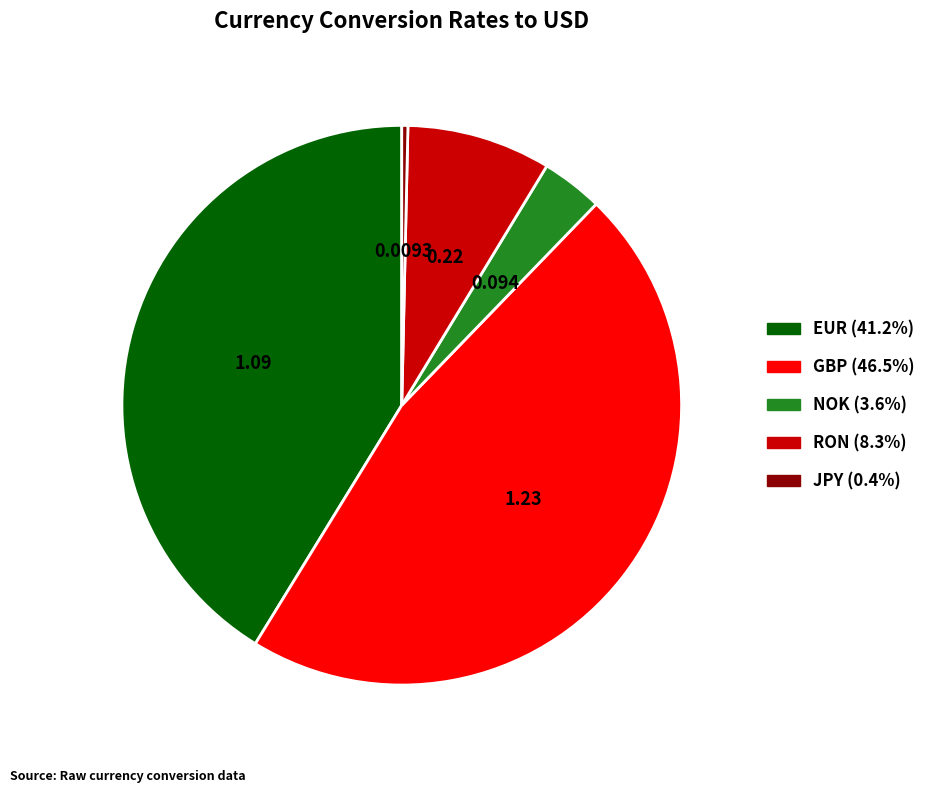

Does EUR account for over 50% of the chart?

No